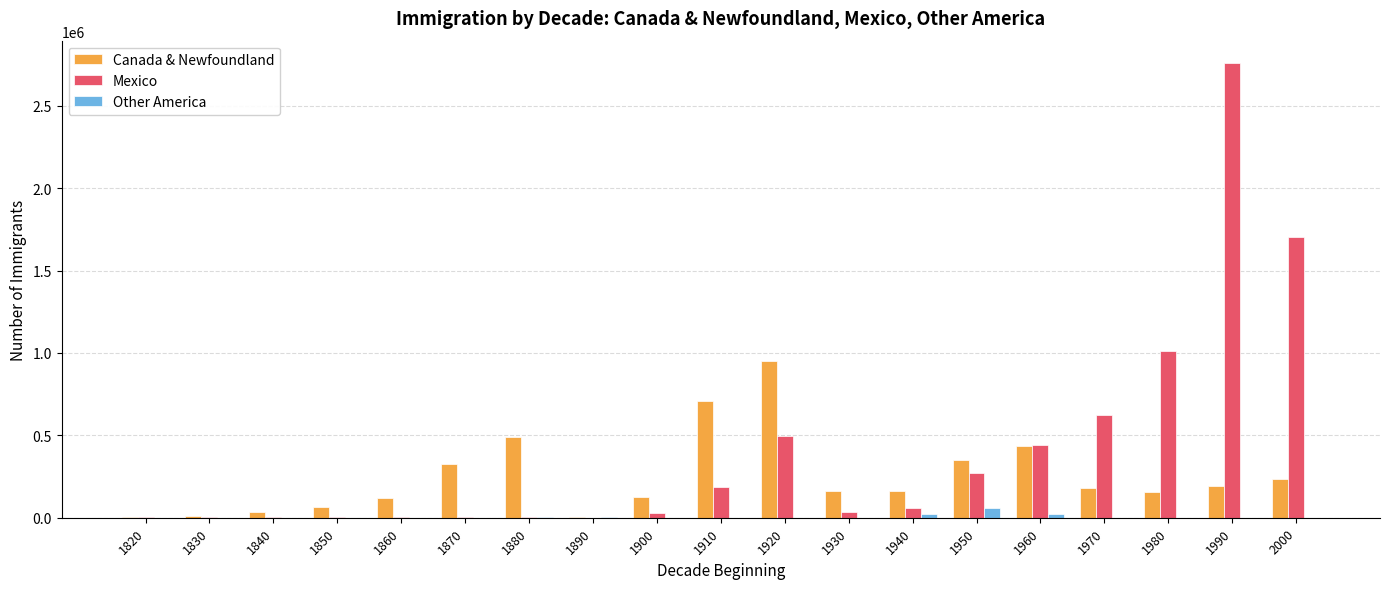

What is the maximum value shown in the chart?

2757418